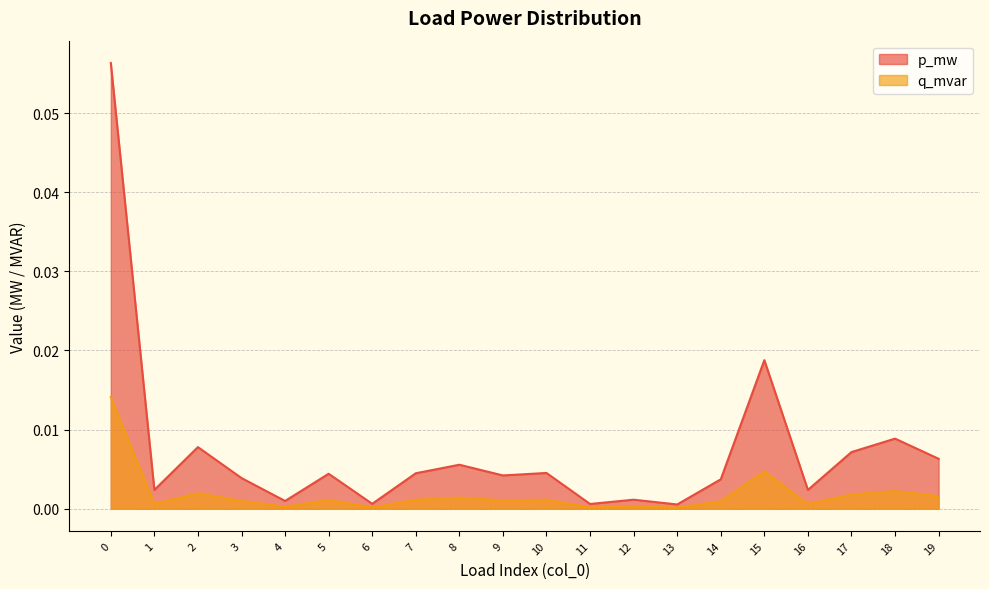

True or false: q_mvar and p_mw cross at least once.

False